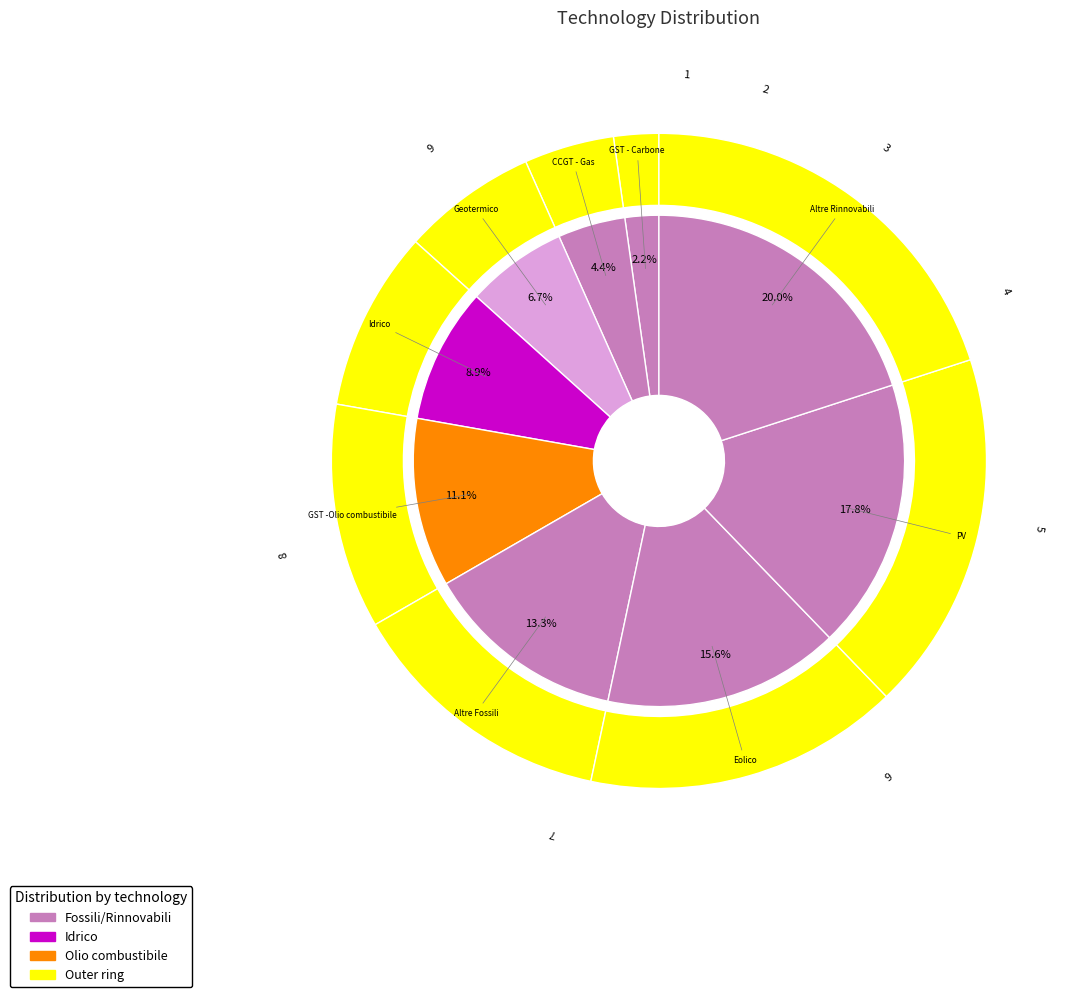

Count the number of slices in the pie.

9